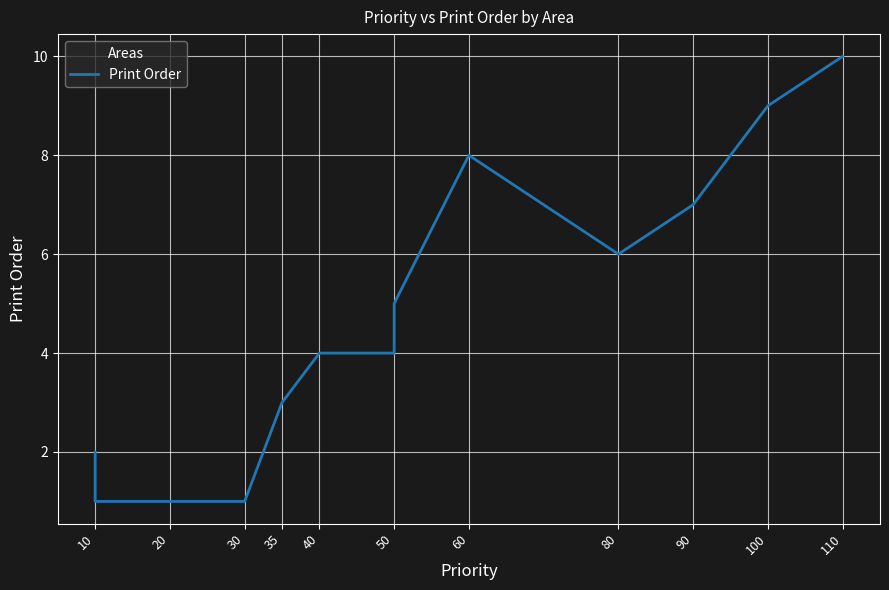

True or false: there are more than 2 points higher than both neighbors.

False